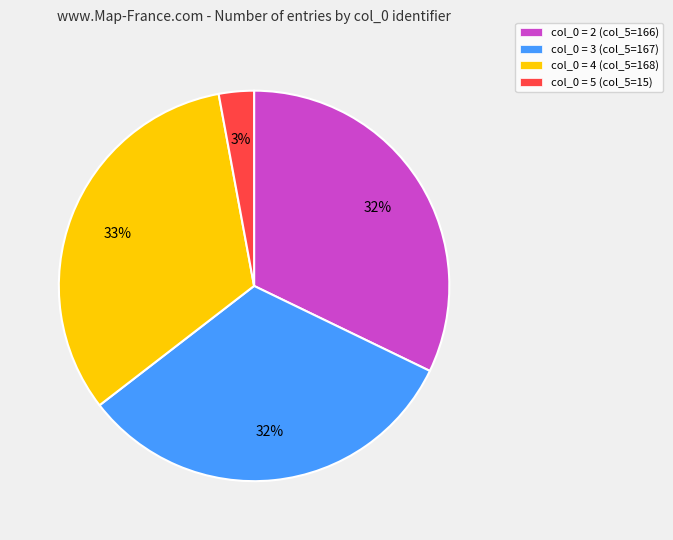

How many slices are in this pie chart?

4